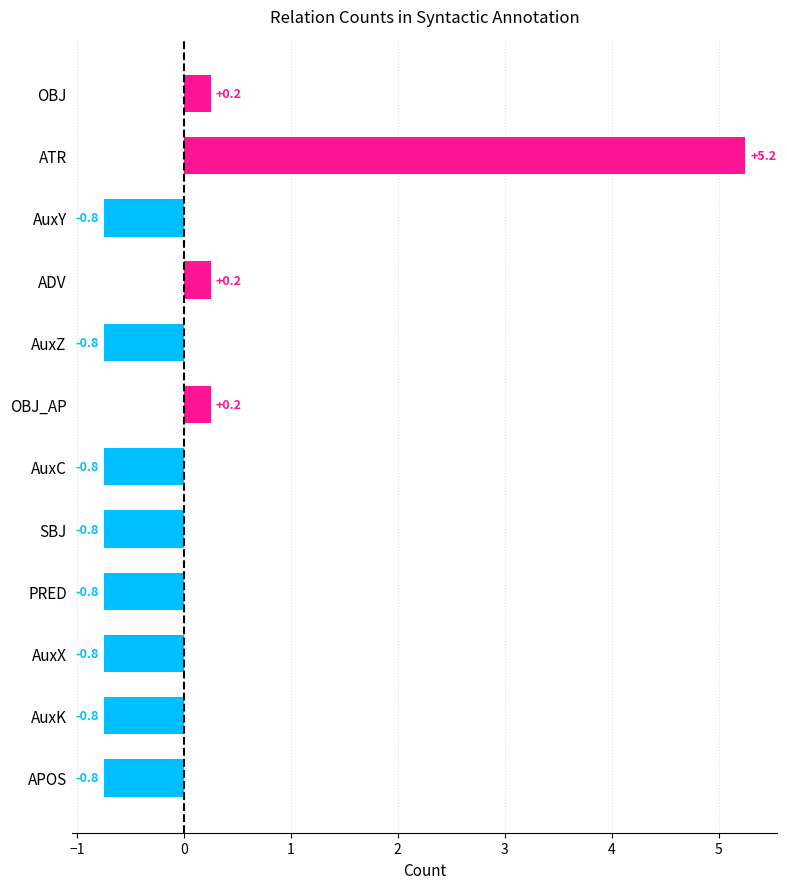

What is the difference between the maximum and minimum values?

6.0